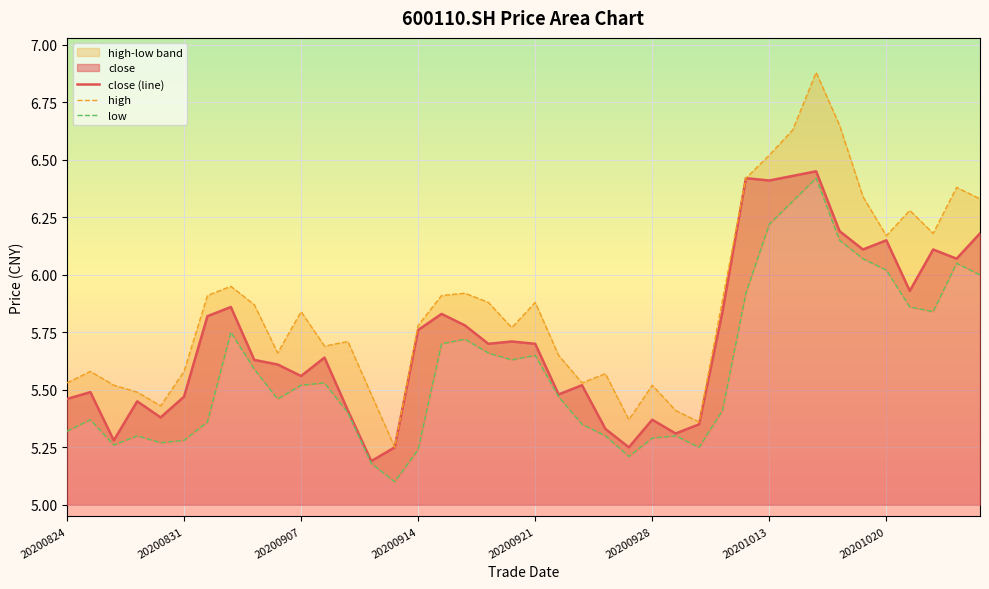

Between 20200908 and 20200922, which series saw the biggest shift?

close